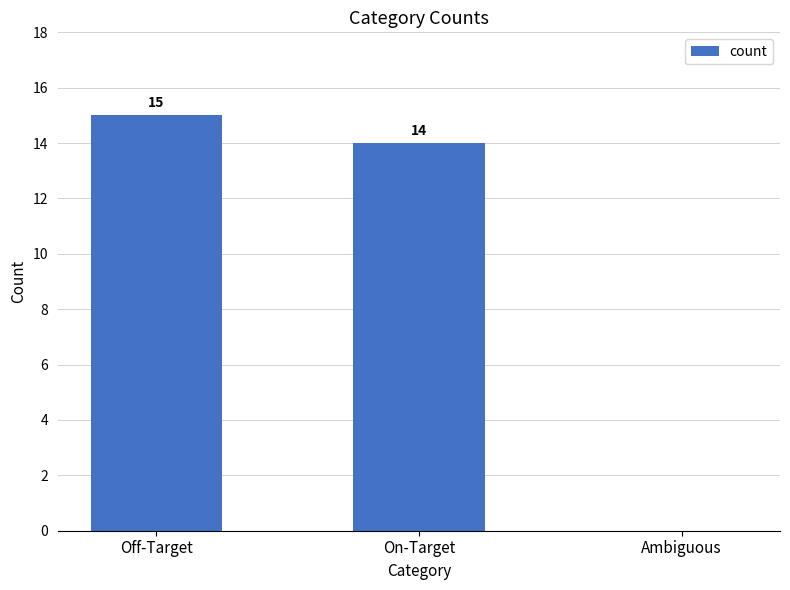

Which has a higher value, Off-Target or On-Target?

Off-Target